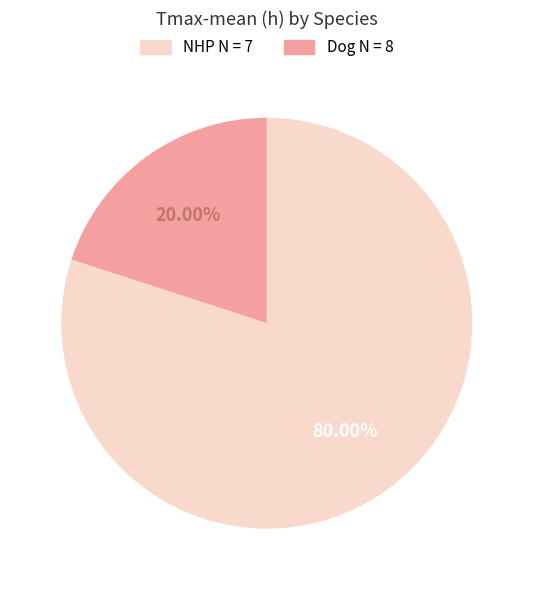

How many slices are in this pie chart?

2